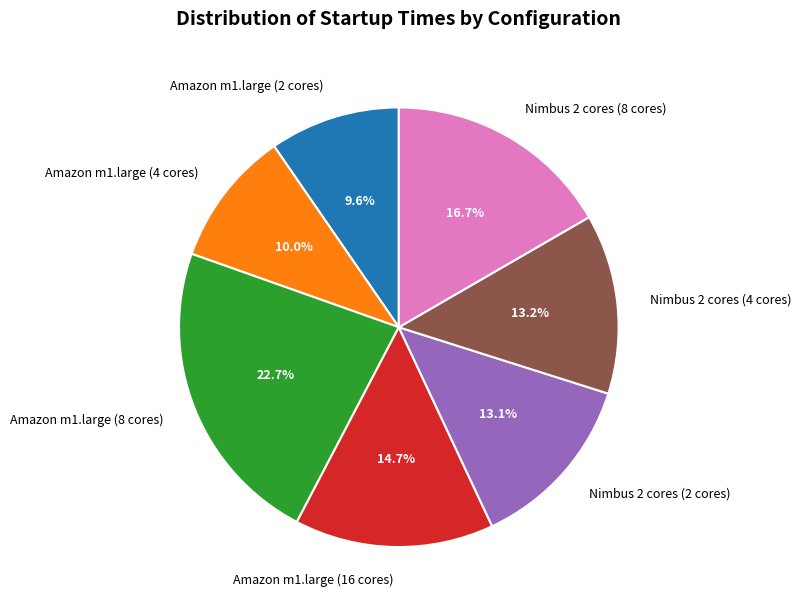

What percentage is the Amazon m1.large (16 cores) slice, to the nearest percent?

15%